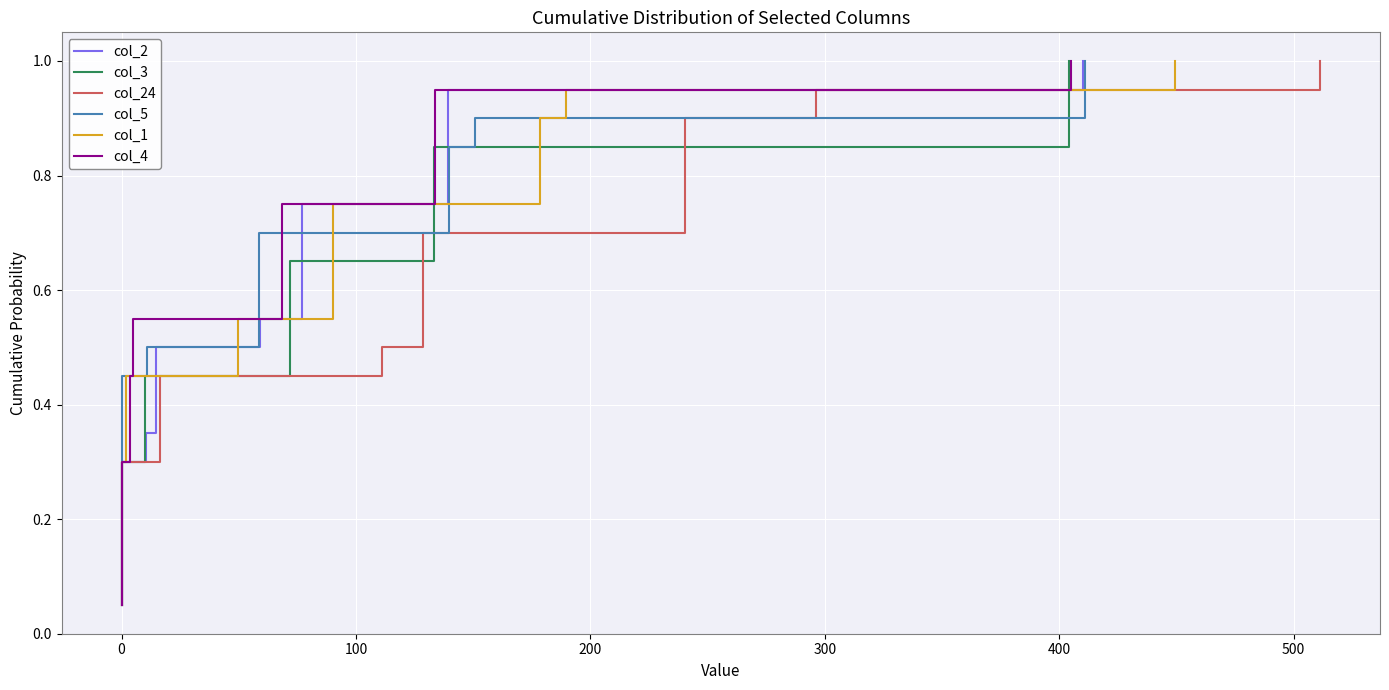

True or false: col_2 has more than 0 points higher than both neighbors.

False